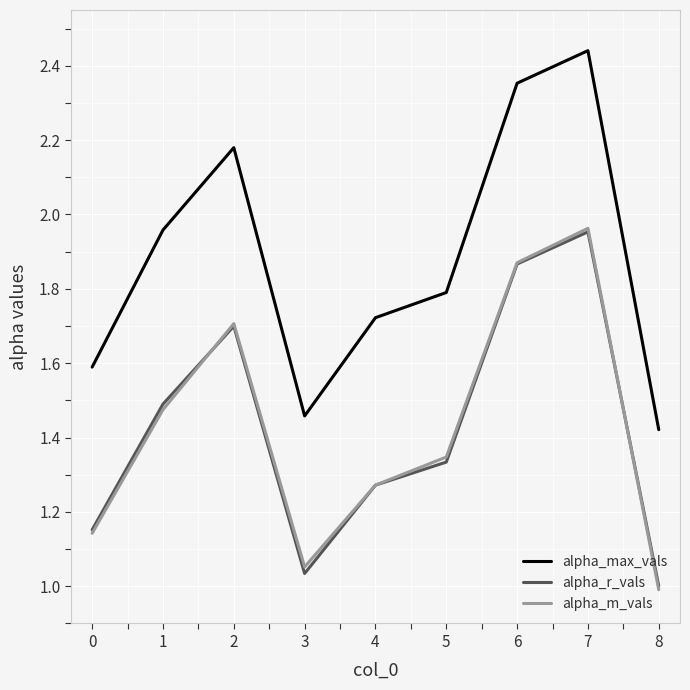

True or false: alpha_m_vals and alpha_max_vals cross at least once.

False